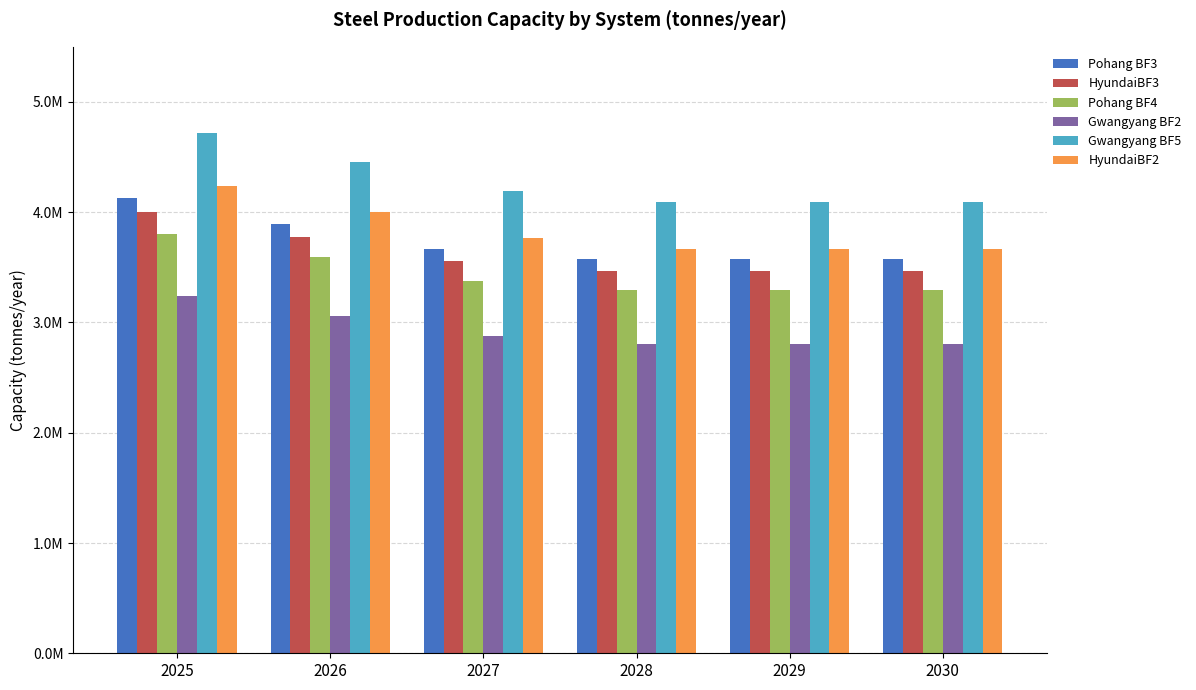

What is the average value of the Pohang BF4 series?

3442791